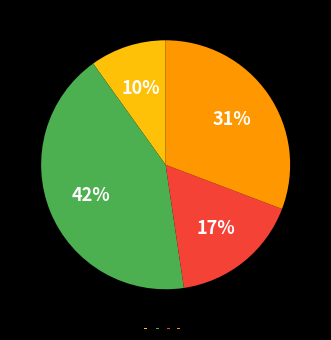

Count the number of slices in the pie.

4